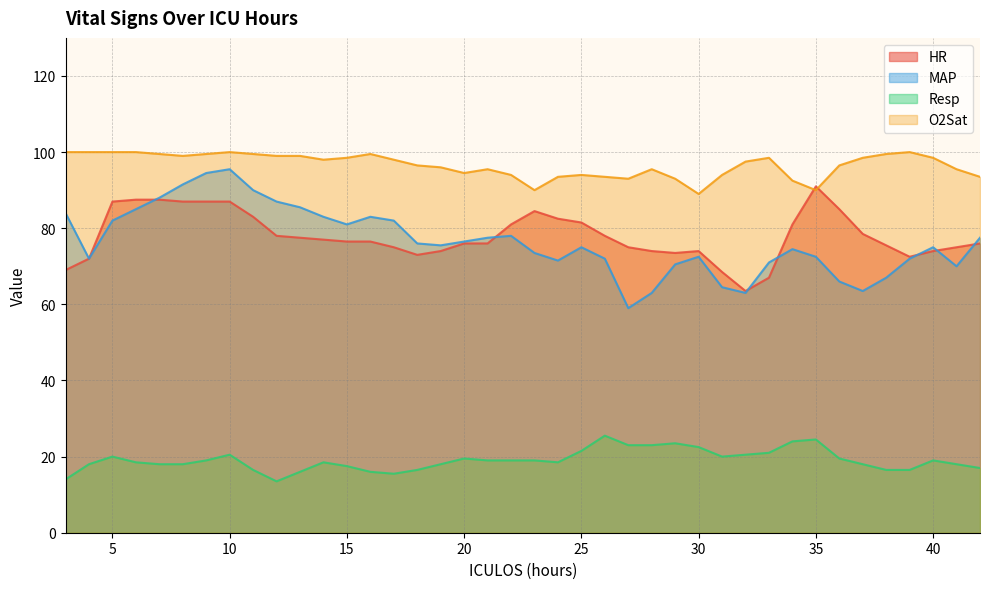

What are all the series names shown in the legend?

HR, MAP, Resp, O2Sat